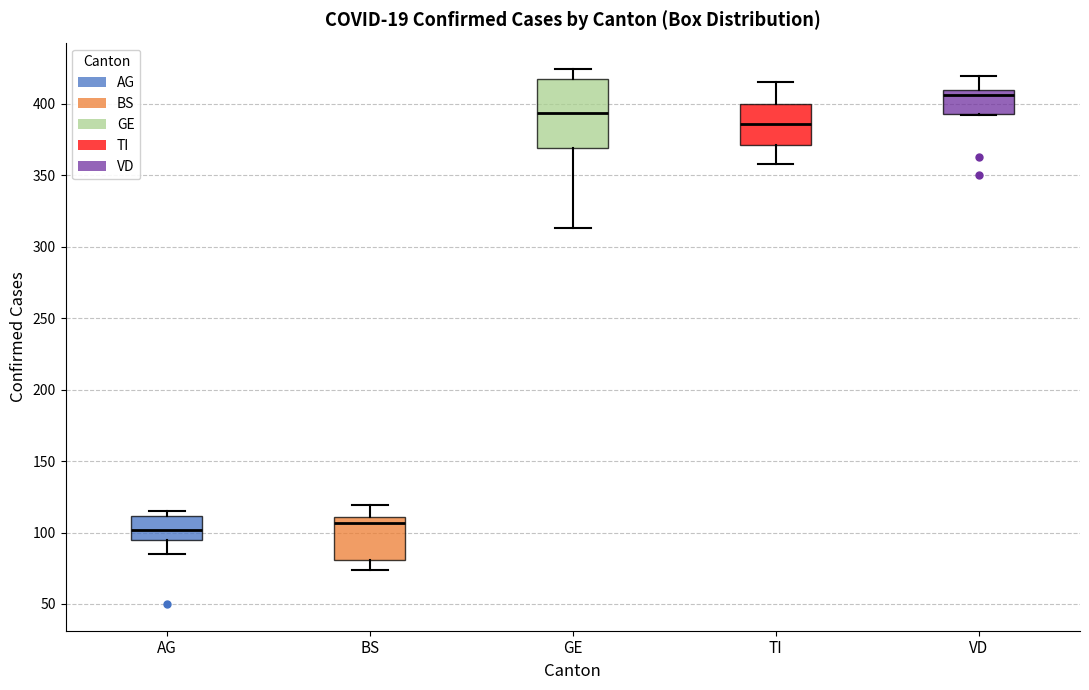

Where is the lower edge of the box for BS on the y-axis? The values are not printed on the chart, so give them approximately, as read against the axis.

80